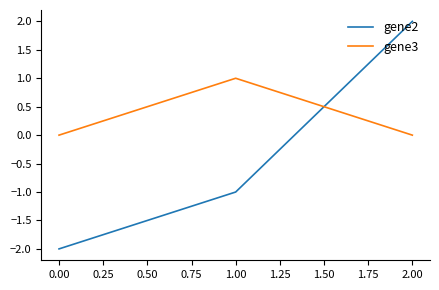

Which series changed the most between 1.00 and 2.00?

gene2